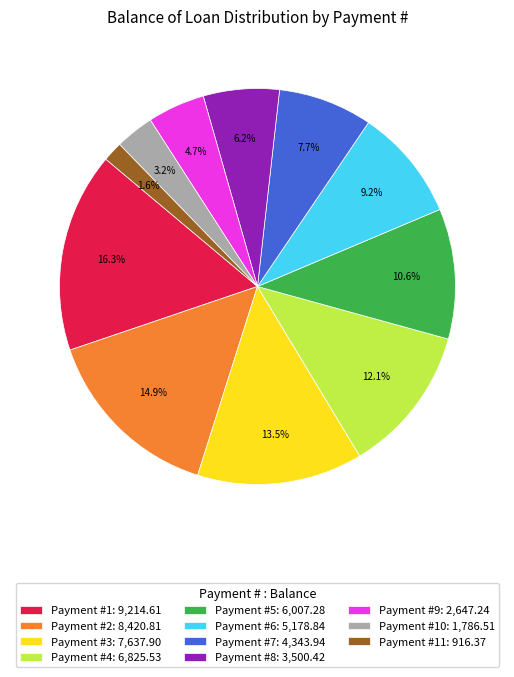

Which category has the smallest portion of the pie?

Payment #11: 916.37